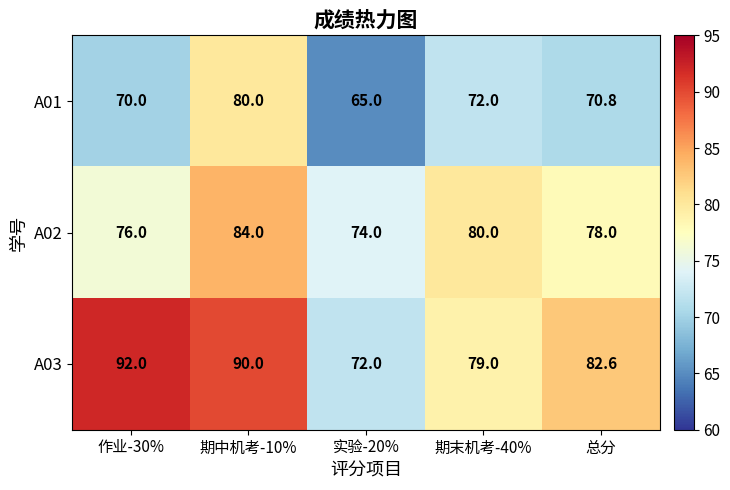

What is the maximum value shown in the chart?

92.0